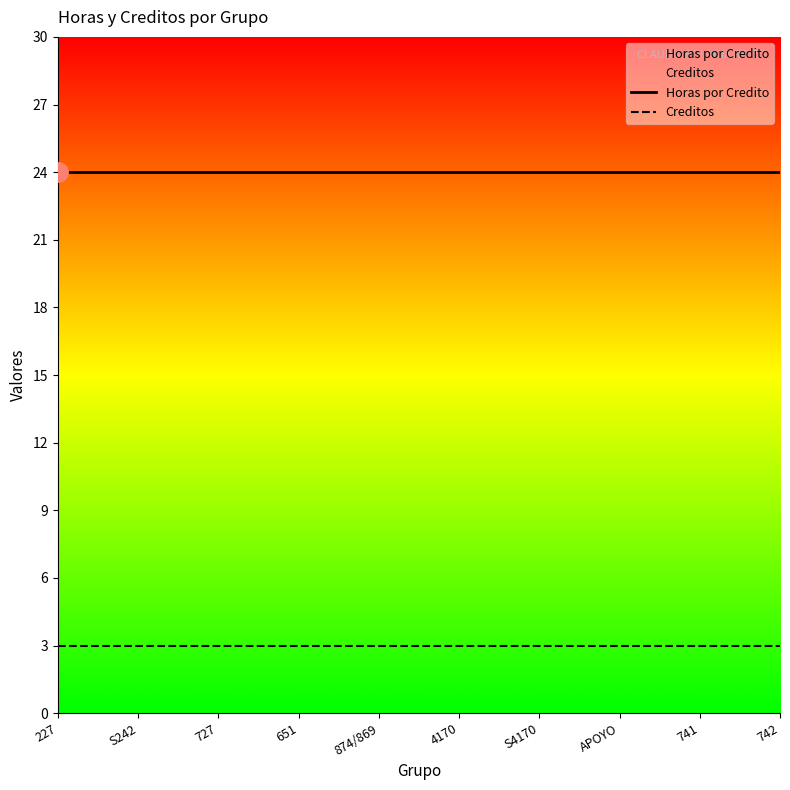

Which series has the largest range (max minus min)?

Horas por Credito